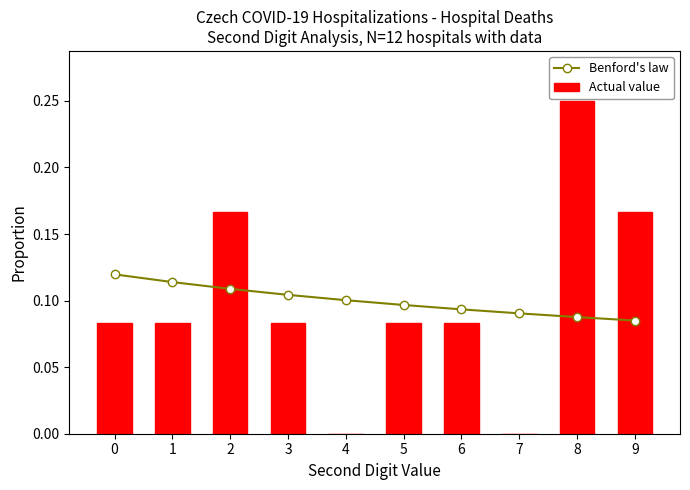

What is the spread (max minus min) of values at 9?

0.1